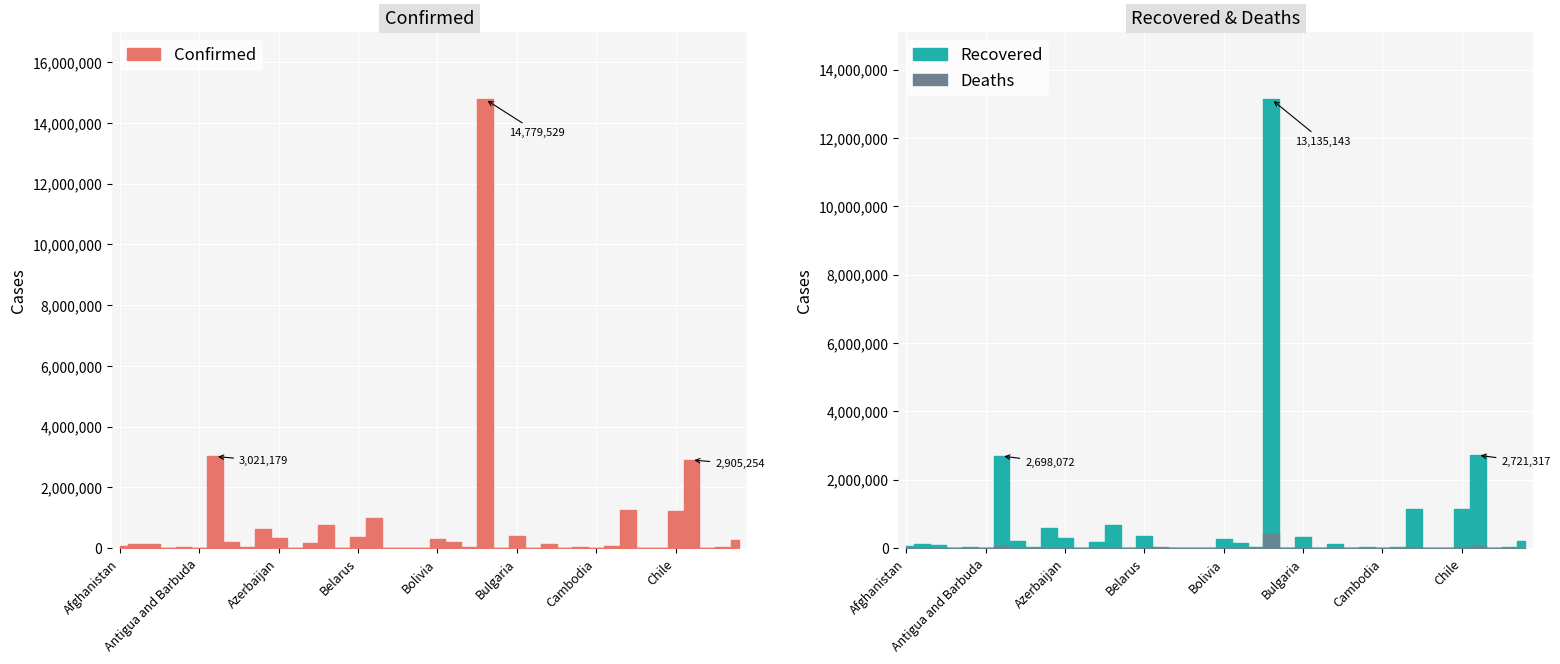

True or false: Recovered and Deaths intersect in this chart.

True